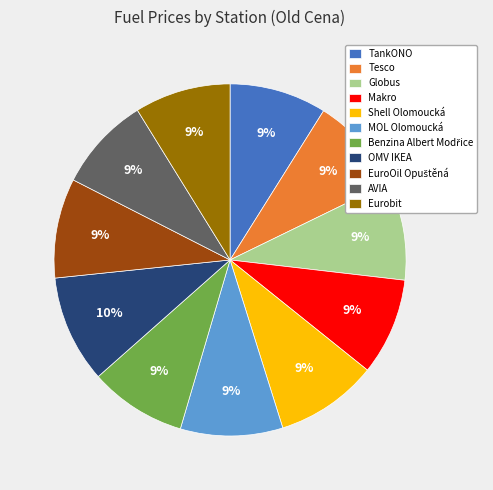

The AVIA slice represents 19% of the pie. True or false?

False